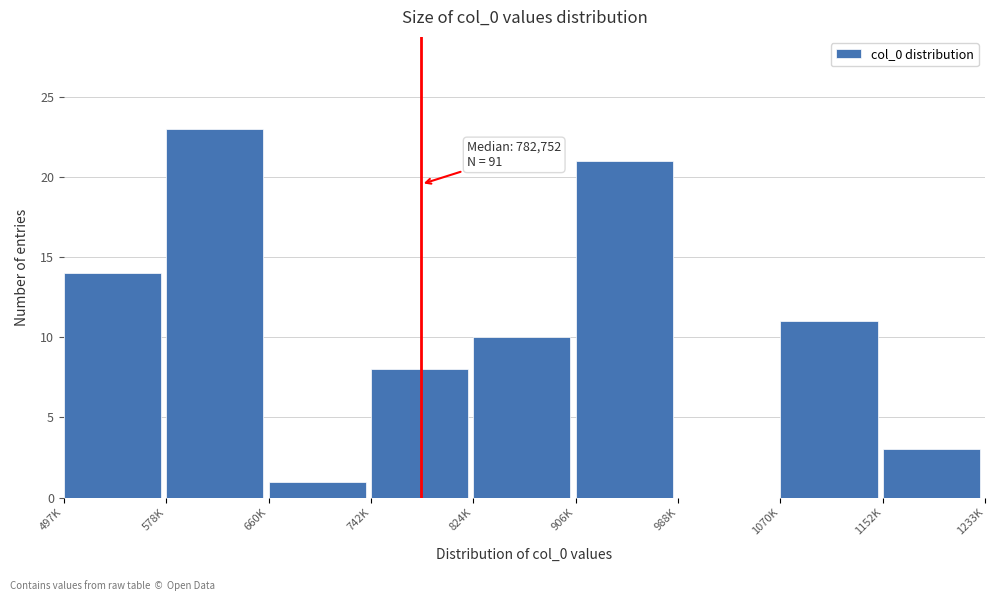

Reading right to left, extract all data points from this chart.

1152K=3	1070K=11	988K=0	906K=21	824K=10	742K=8	660K=1	578K=23	497K=14